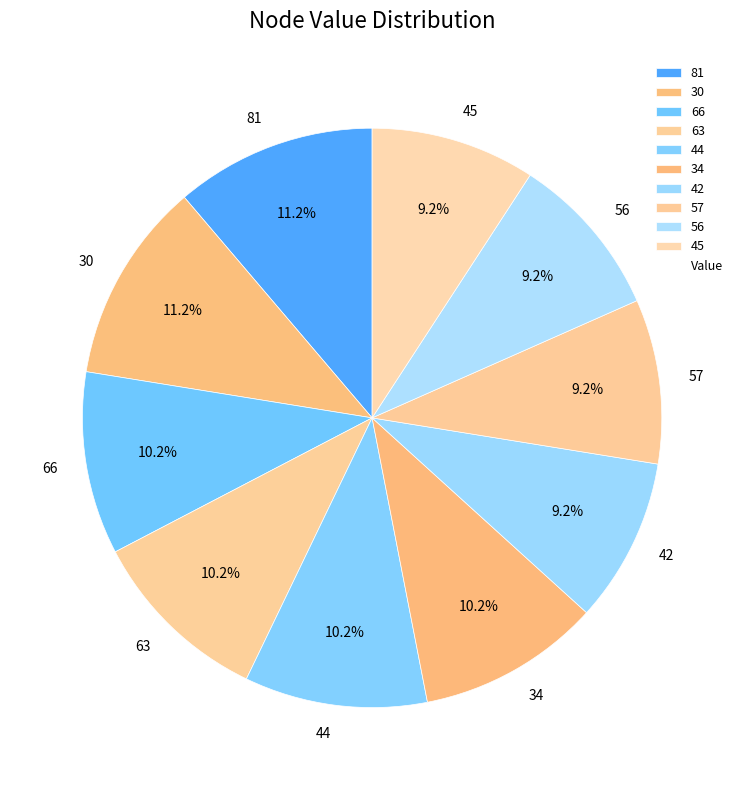

Does 66 represent more than half of the total?

No